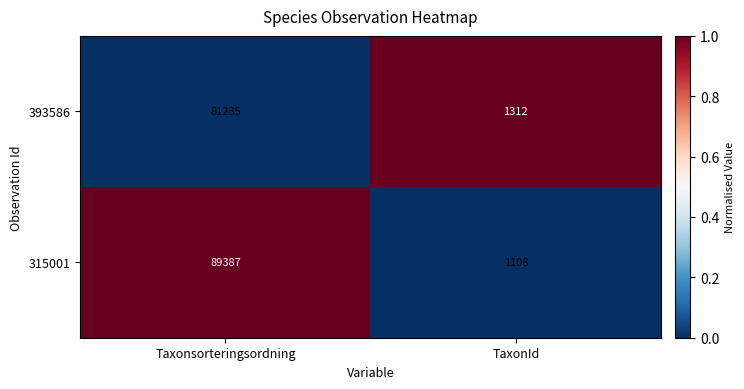

Is it true that 315001 equals 89387 at Taxonsorteringsordning?

True